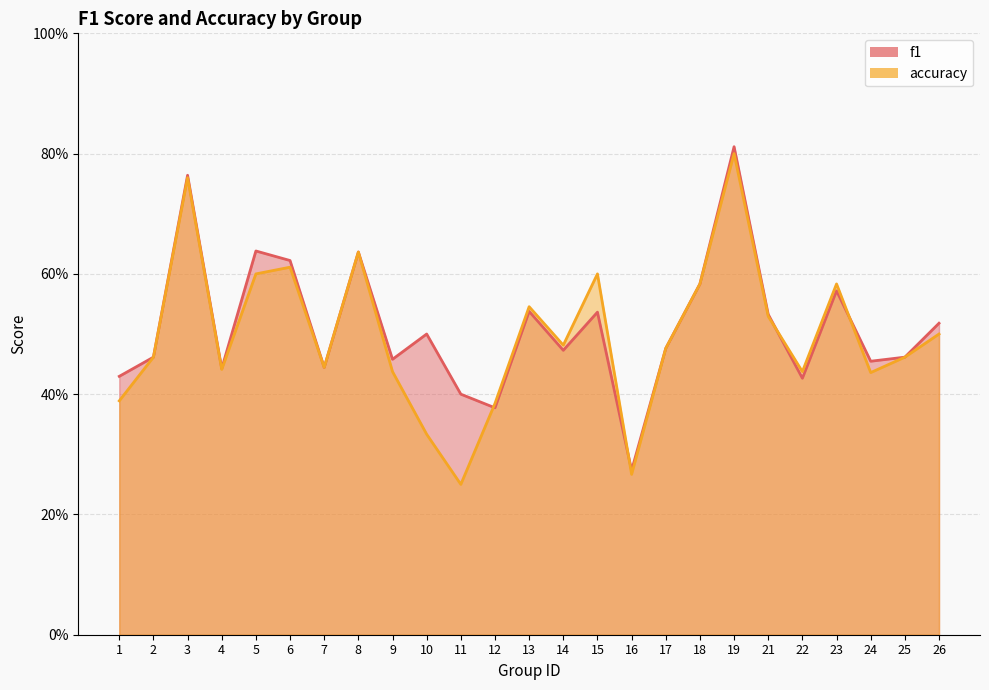

What is the sum of all accuracy values?

12.4